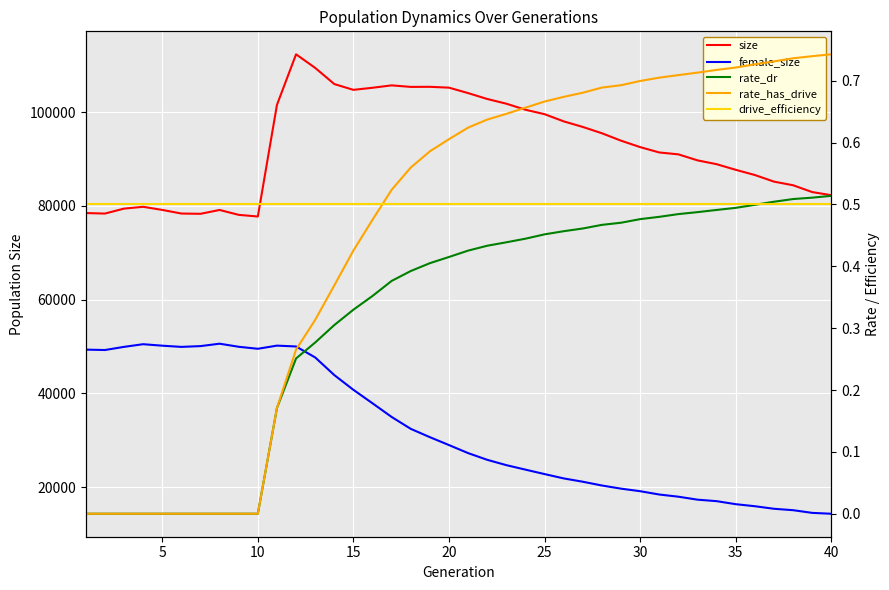

Reading left to right, what are all the values shown in this chart?

size: 78492.0	78379.0	79436.0	79824.0	79158.0	78387.0	78328.0	79145.0	78108.0	77751.0	101567.0	112355.0	109453.0	106009.0	104772.0	105218.0	105729.0	105401.0	105420.0	105239.0	104079.0	102823.0	101819.0	100526.0	99581.0	98049.0	96857.0	95510.0	93927.0	92555.0	91415.0	91011.0	89728.0	88913.0	87712.0	86603.0	85194.0	84418.0	82965.0	82297.0
female_size: 49357.0	49269.0	49943.0	50511.0	50195.0	49939.0	50105.0	50618.0	49962.0	49536.0	50208.0	50027.0	47687.0	43924.0	40778.0	37901.0	34989.0	32451.0	30678.0	28991.0	27279.0	25847.0	24709.0	23752.0	22804.0	21880.0	21172.0	20366.0	19695.0	19151.0	18444.0	17980.0	17345.0	17028.0	16382.0	15948.0	15402.0	15102.0	14527.0	14342.0
rate_dr: 0.0	0.0	0.0	0.0	0.0	0.0	0.0	0.0	0.0	0.0	0.2	0.3	0.3	0.3	0.3	0.4	0.4	0.4	0.4	0.4	0.4	0.4	0.4	0.4	0.5	0.5	0.5	0.5	0.5	0.5	0.5	0.5	0.5	0.5	0.5	0.5	0.5	0.5	0.5	0.5
rate_has_drive: 0.0	0.0	0.0	0.0	0.0	0.0	0.0	0.0	0.0	0.0	0.2	0.3	0.3	0.4	0.4	0.5	0.5	0.6	0.6	0.6	0.6	0.6	0.6	0.7	0.7	0.7	0.7	0.7	0.7	0.7	0.7	0.7	0.7	0.7	0.7	0.7	0.7	0.7	0.7	0.7
drive_efficiency: 0.5	0.5	0.5	0.5	0.5	0.5	0.5	0.5	0.5	0.5	0.5	0.5	0.5	0.5	0.5	0.5	0.5	0.5	0.5	0.5	0.5	0.5	0.5	0.5	0.5	0.5	0.5	0.5	0.5	0.5	0.5	0.5	0.5	0.5	0.5	0.5	0.5	0.5	0.5	0.5